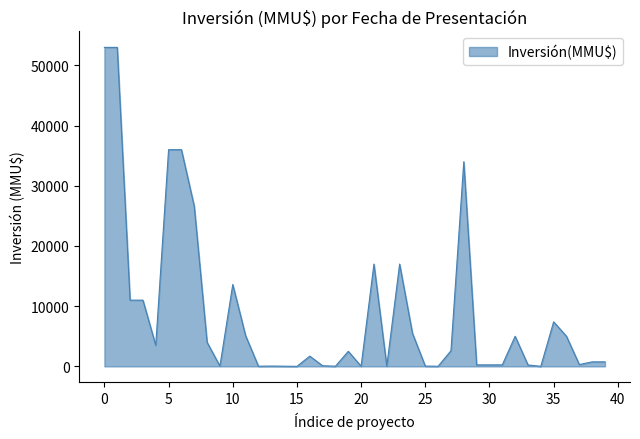

What is the maximum value shown in the chart?

53000